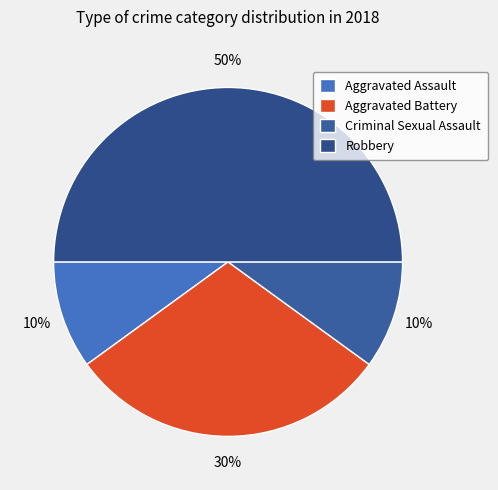

The Aggravated Battery slice represents 30% of the pie. True or false?

True